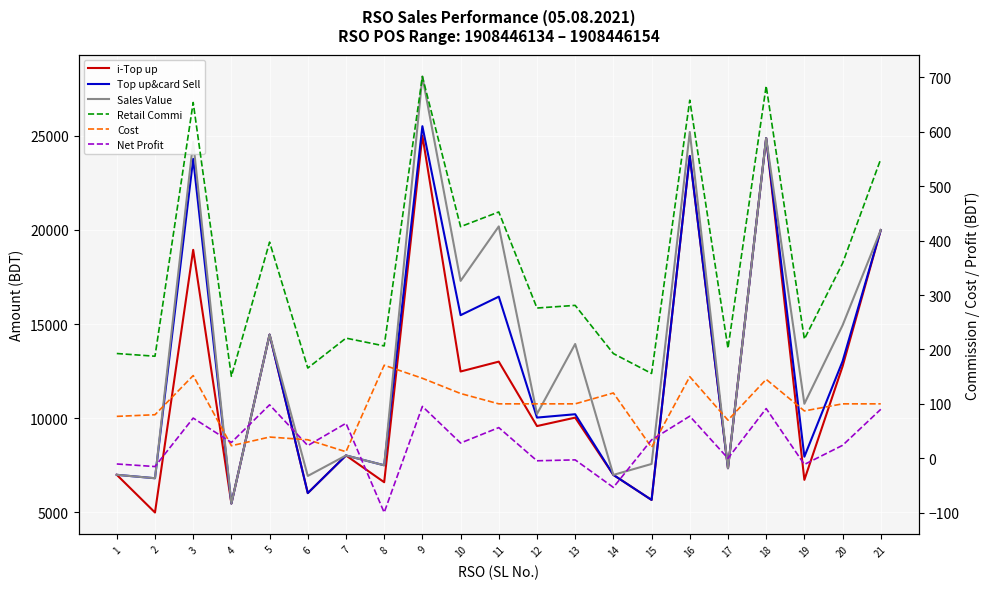

Does the chart display data point markers on the line(s)?

No